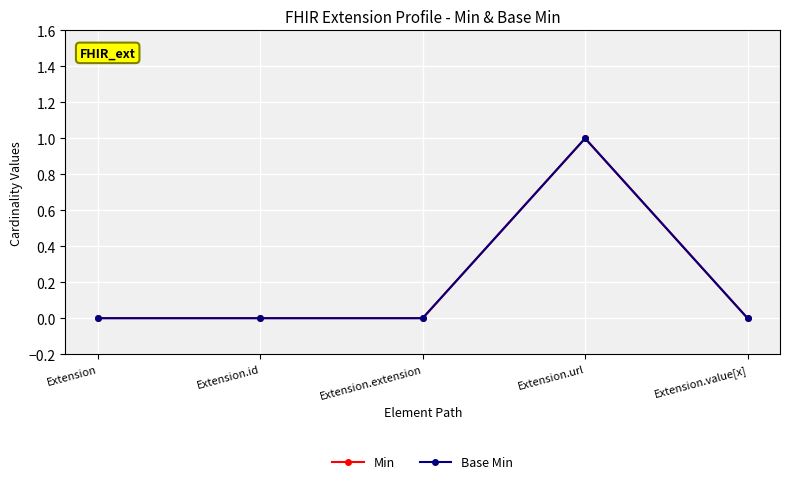

At how many categories does at least one series exceed 0?

1